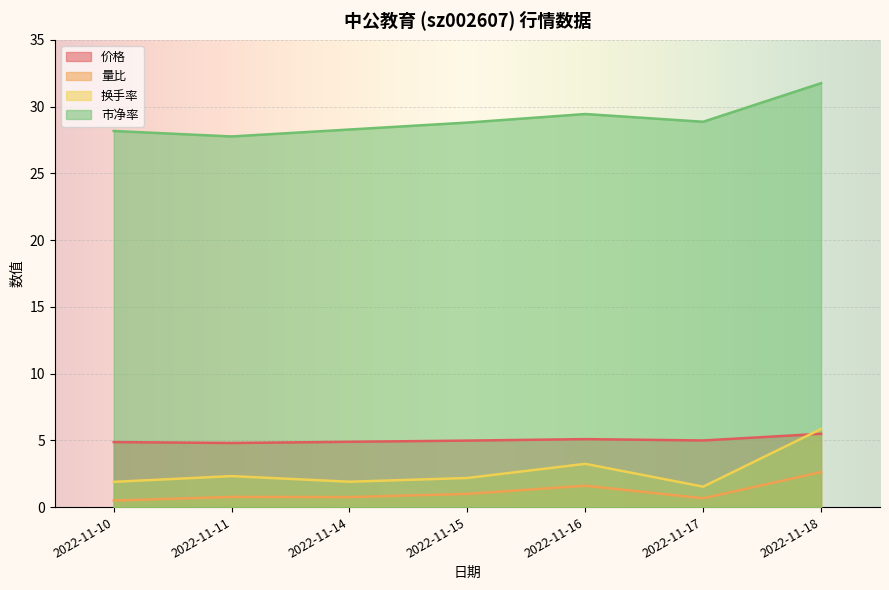

True or false: 市净率 and 价格 cross at least once.

False